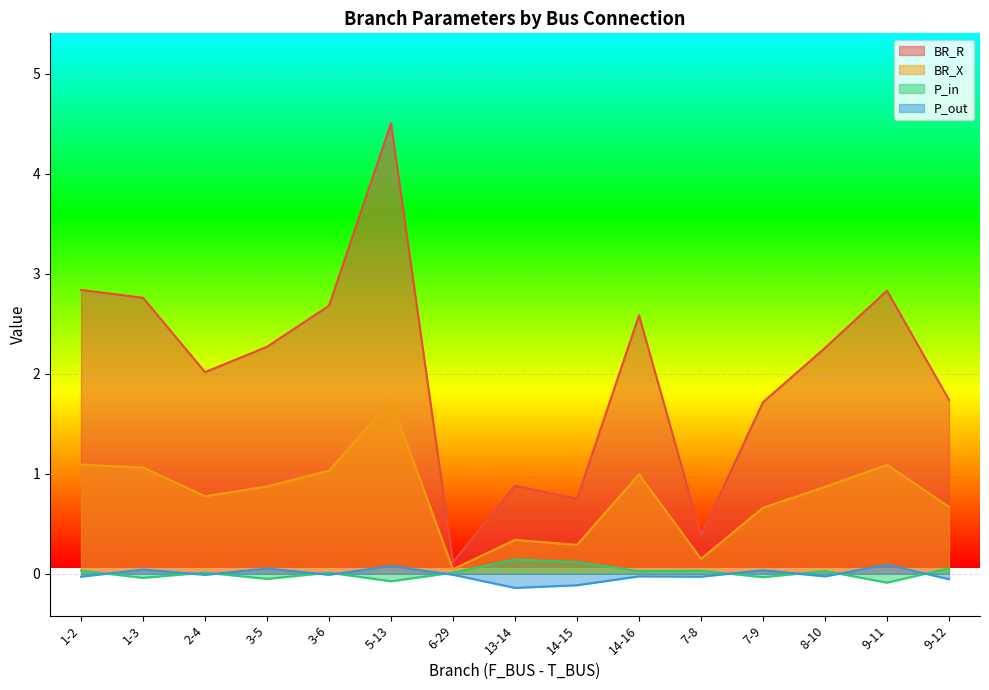

Which series has the largest total across all categories?

BR_R